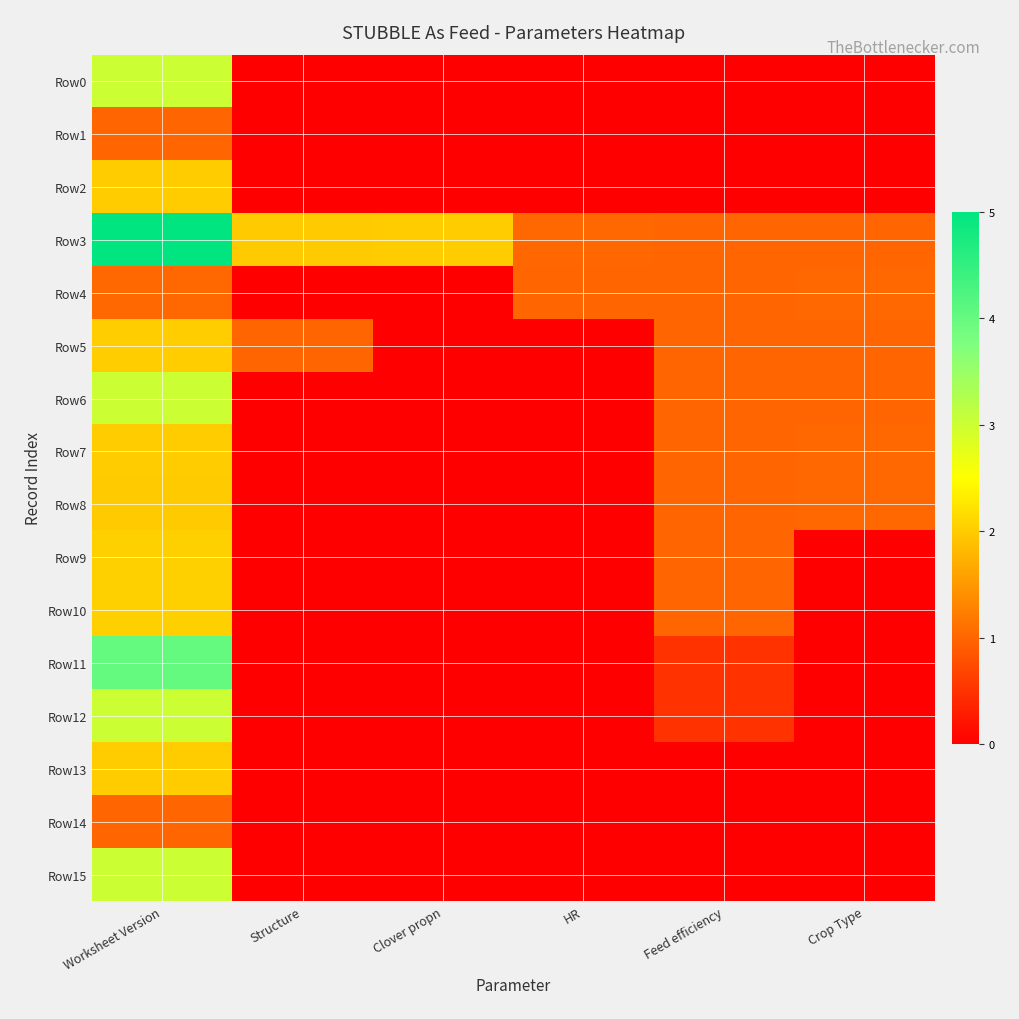

Which series has the largest total across all categories?

Row3